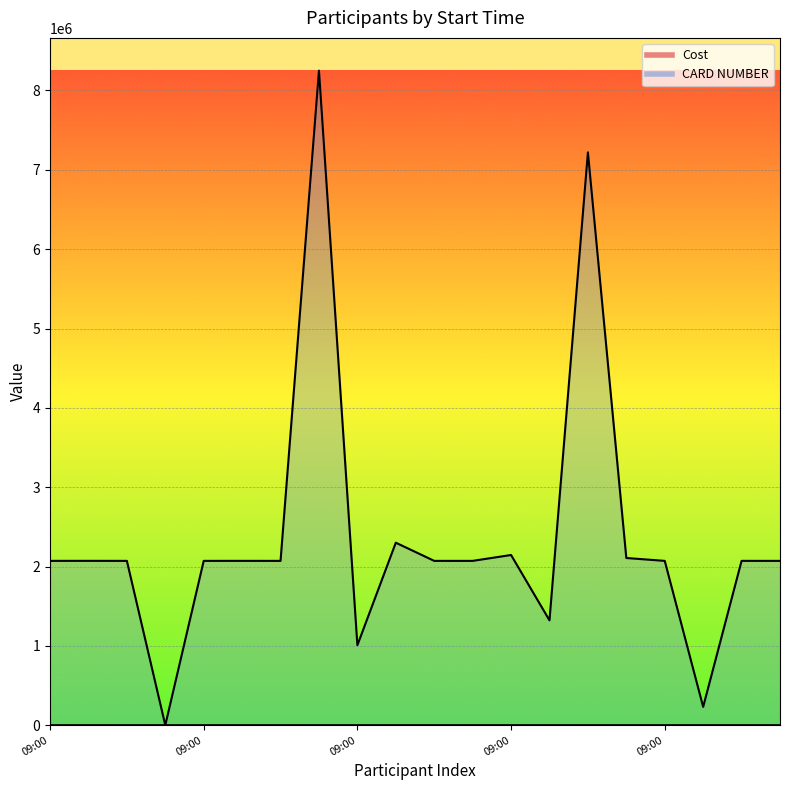

At which category does Cost reach its first local valley?

09:00